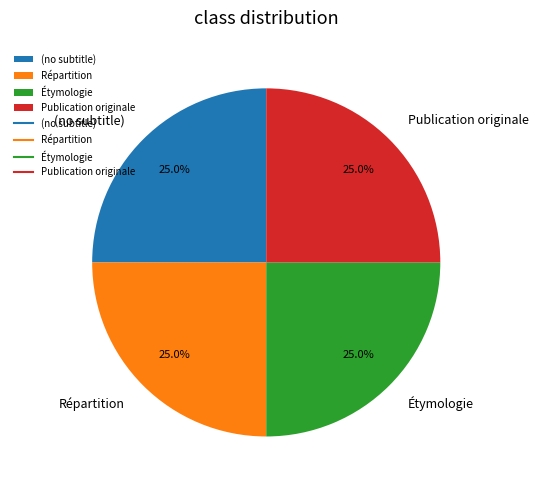

What is the total percentage of (no subtitle) and Étymologie?

50.0%